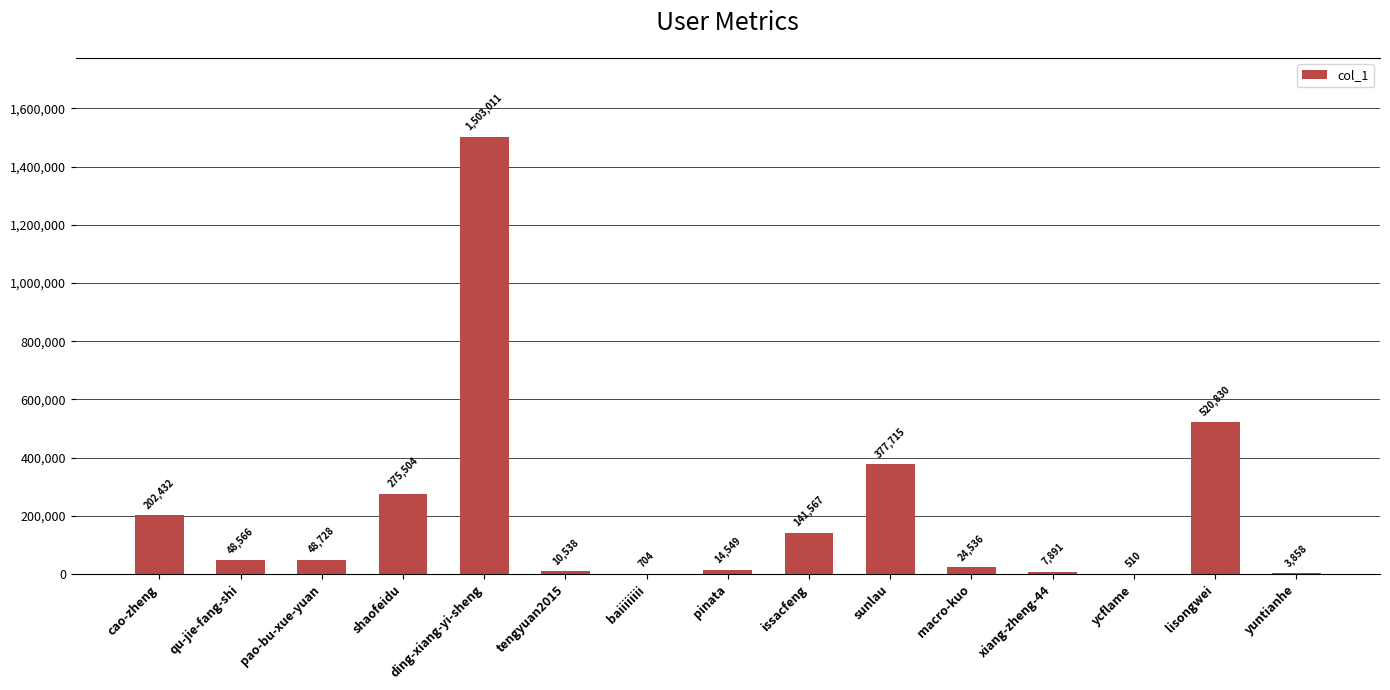

Which label corresponds to the largest value in the chart?

ding-xiang-yi-sheng